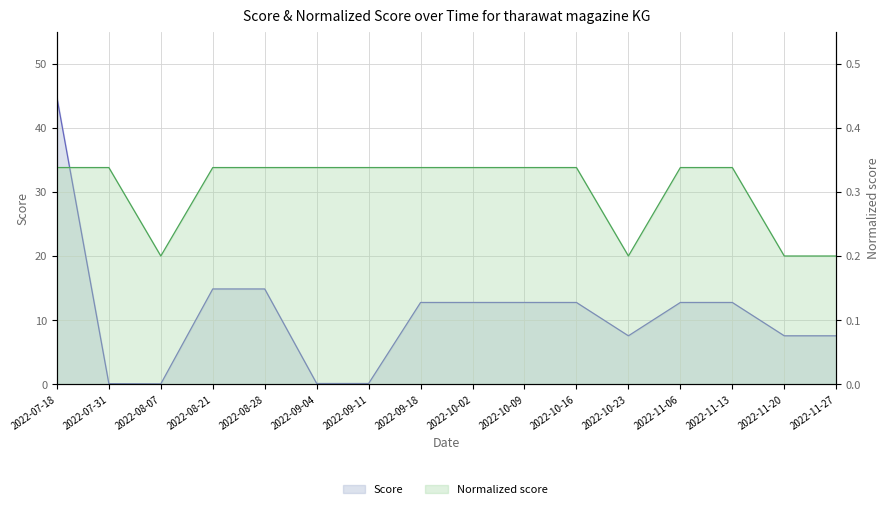

List the series in order of their peak value, lowest first.

Normalized score, Score